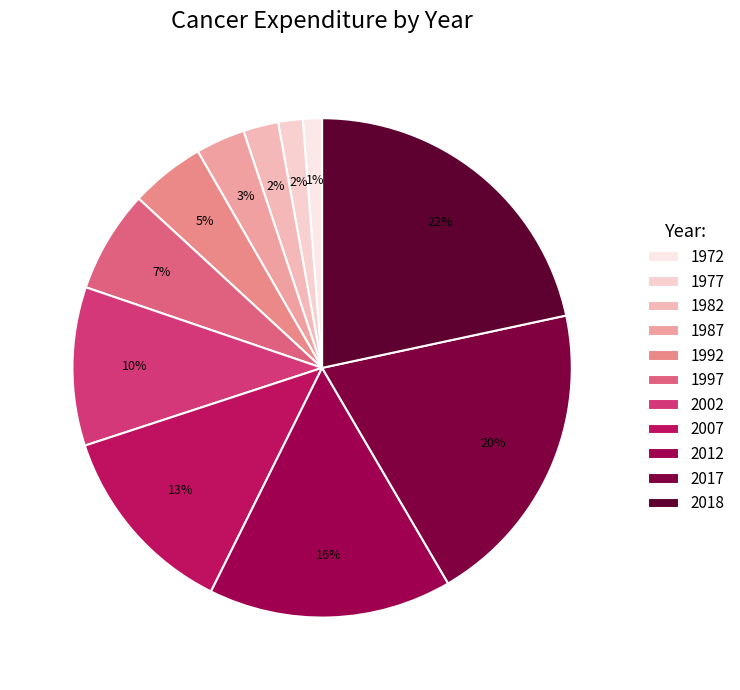

To the nearest percent, what is the combined percentage of 2017 and 1992?

25%